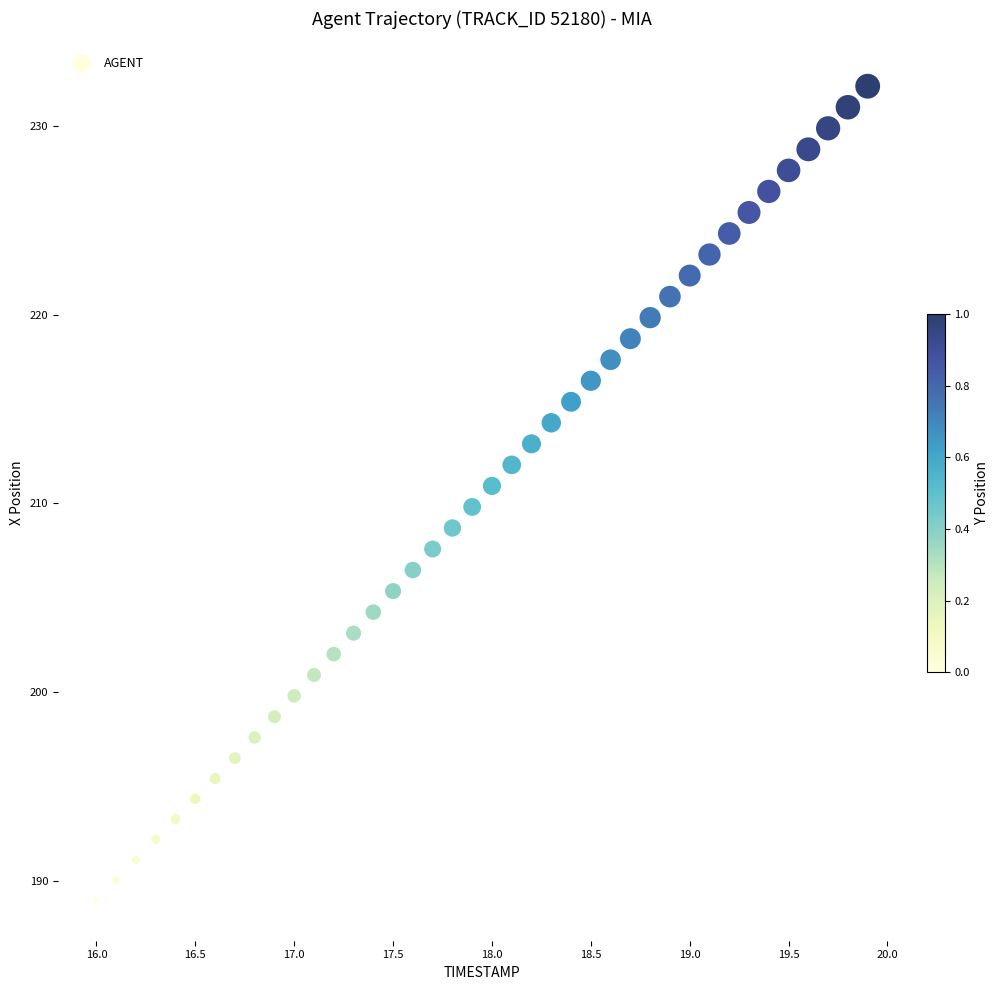

What is the range of X values (max minus min)?

3.9